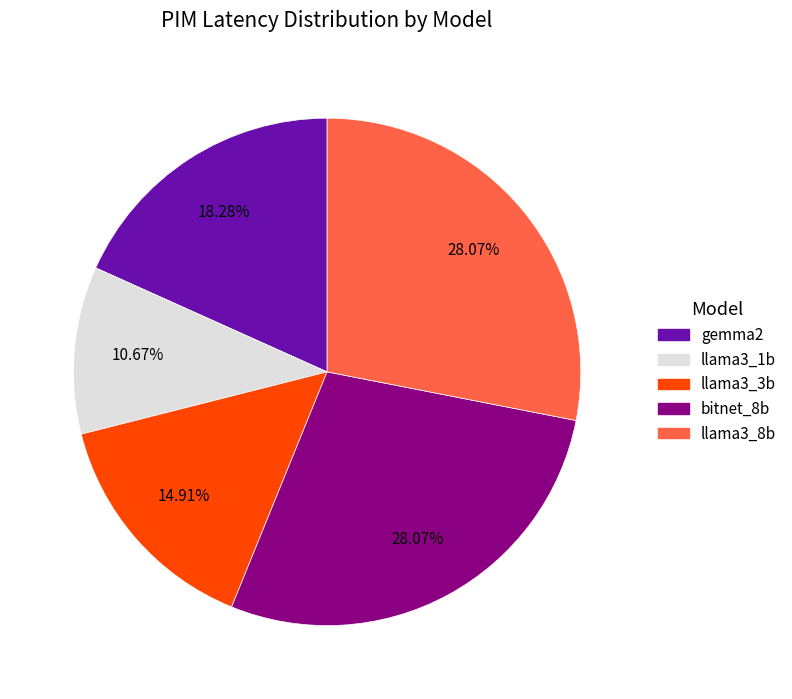

Count the number of slices in the pie.

5